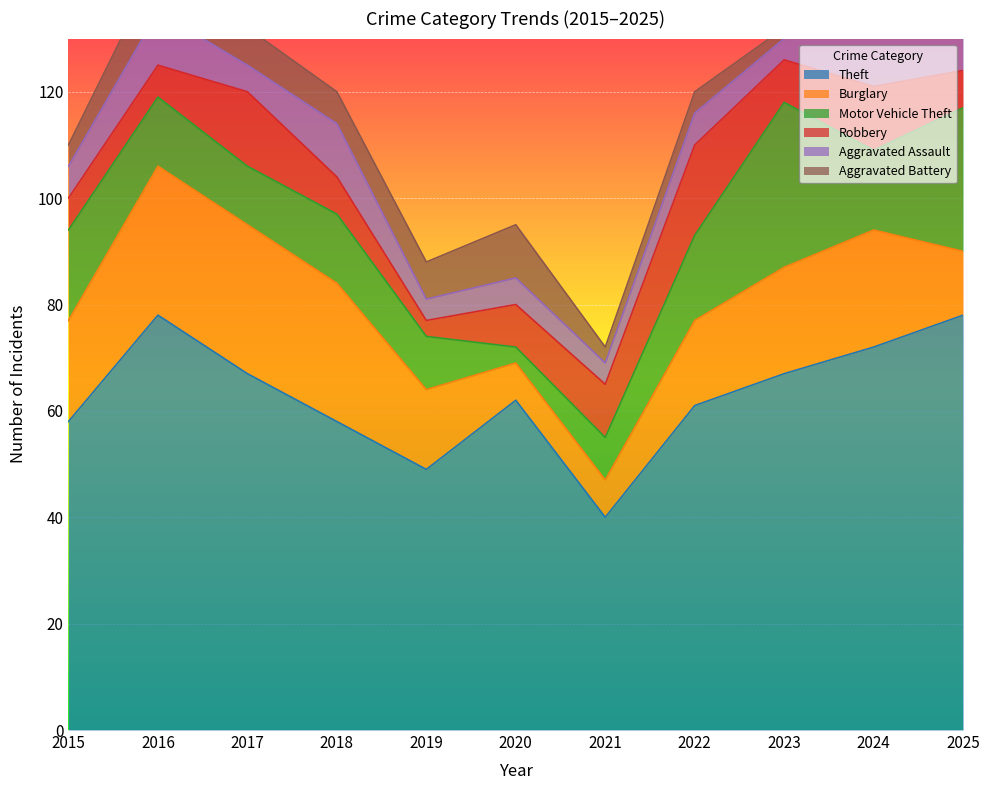

What are all the series names shown in the legend?

Theft, Burglary, Motor Vehicle Theft, Robbery, Aggravated Assault, Aggravated Battery